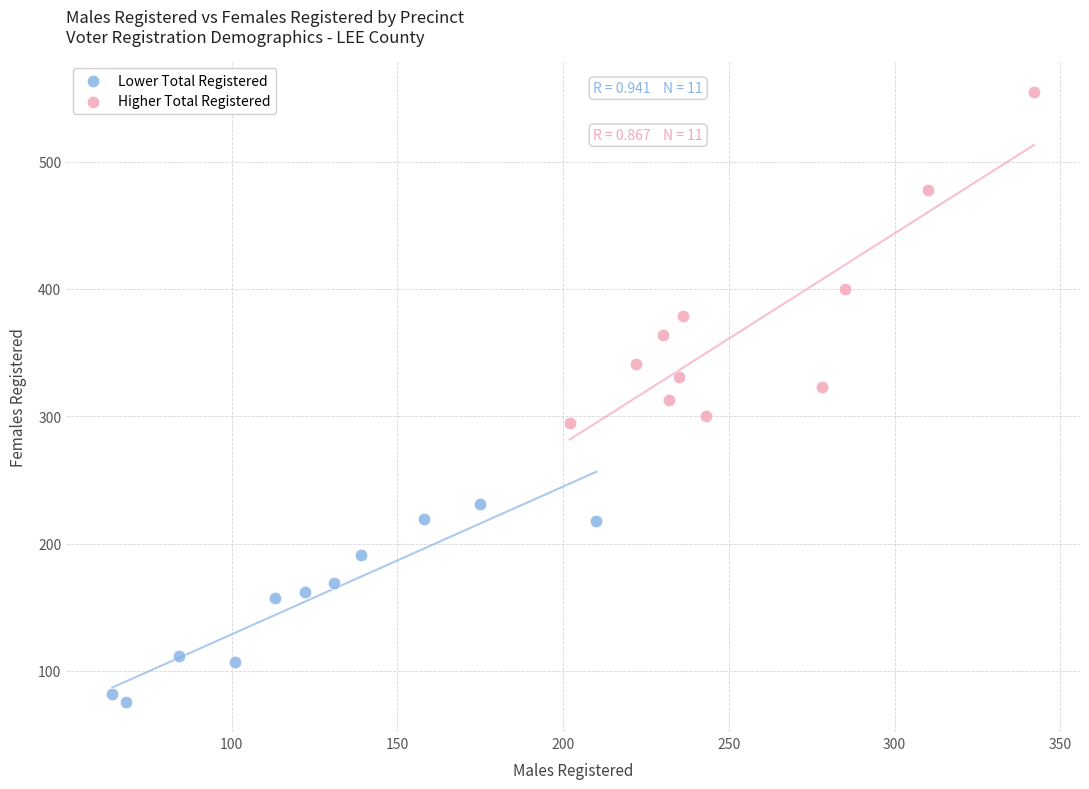

Which series contains the highest Y value?

Higher Total Registered